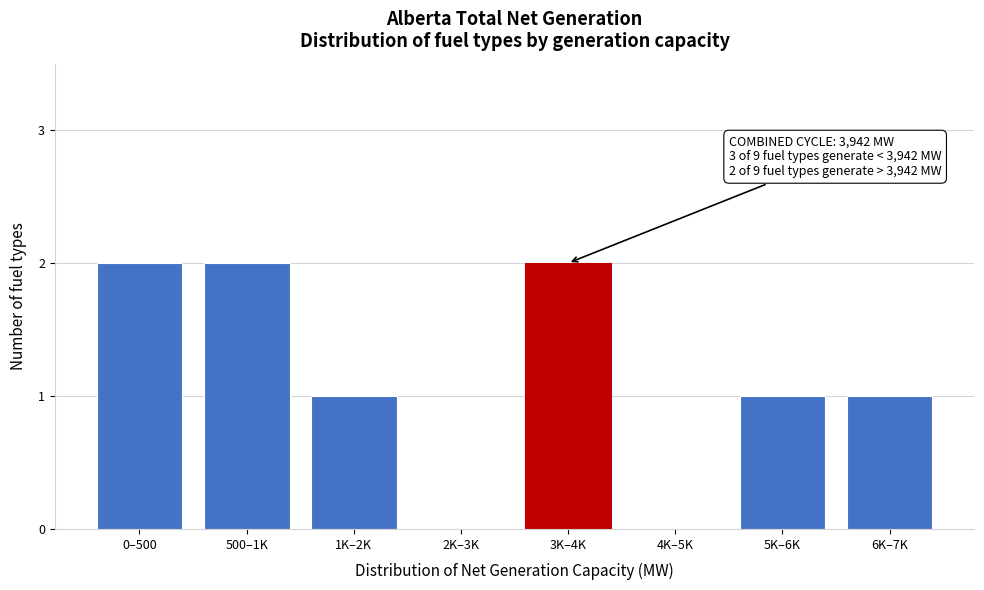

Is it true that the value at 5K–6K is 1?

True